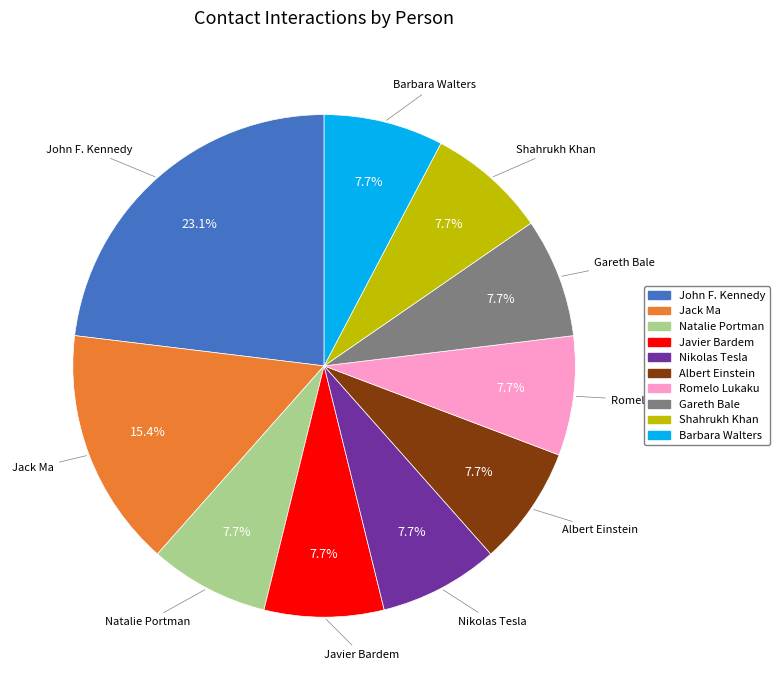

Does Shahrukh Khan represent more than half of the total?

No